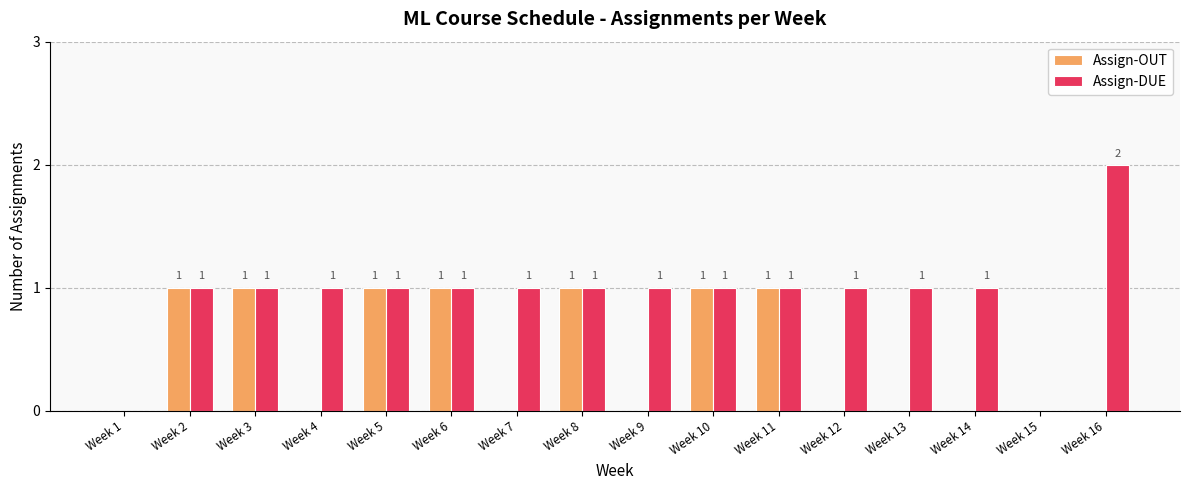

Which category has the highest value in the Assign-DUE series?

Week 16